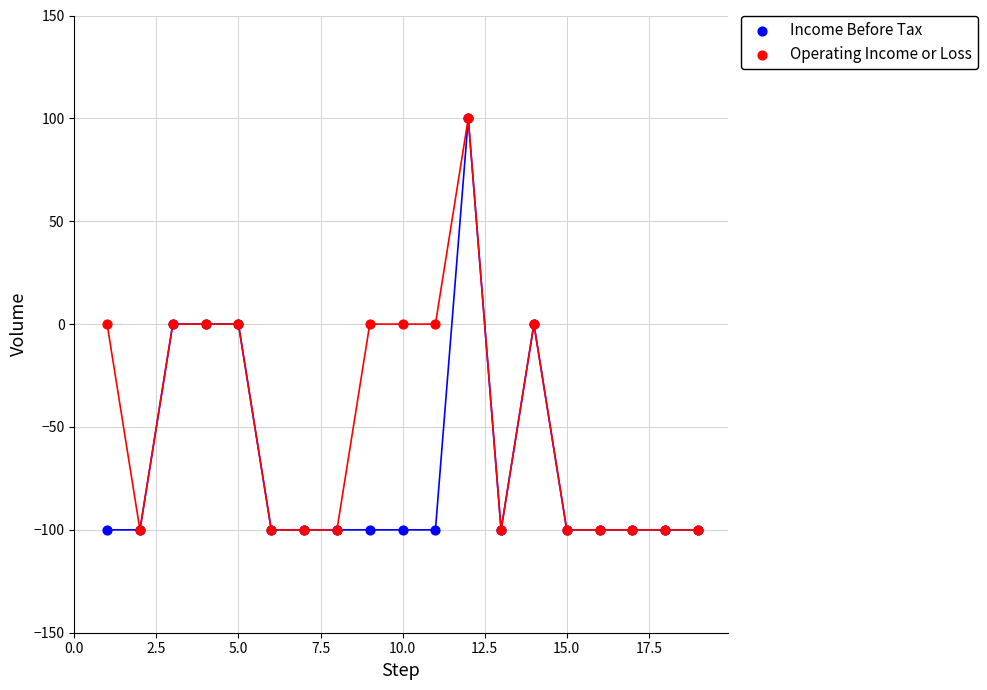

What are all the series names shown in the legend?

Income Before Tax, Operating Income or Loss